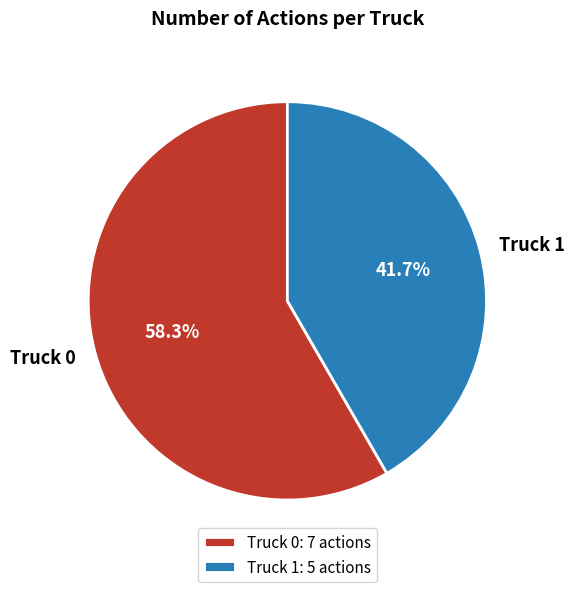

The Truck 0 slice represents 58% of the pie. True or false?

True